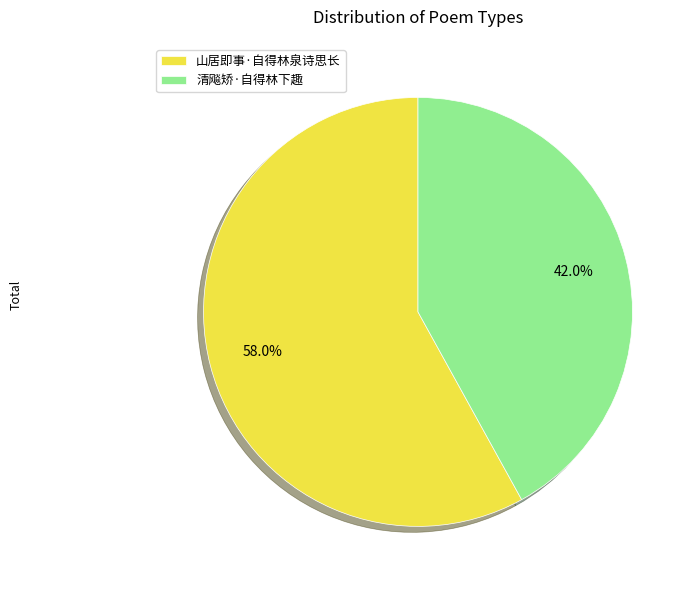

True or false: 清飚矫·自得林下趣 accounts for 42% of the total.

True